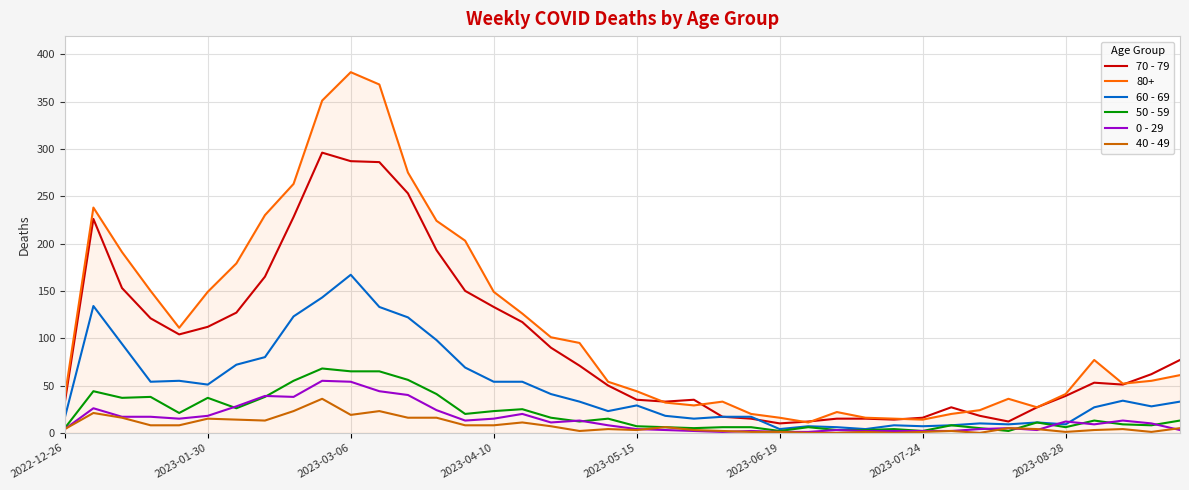

Does the chart display data point markers on the line(s)?

No